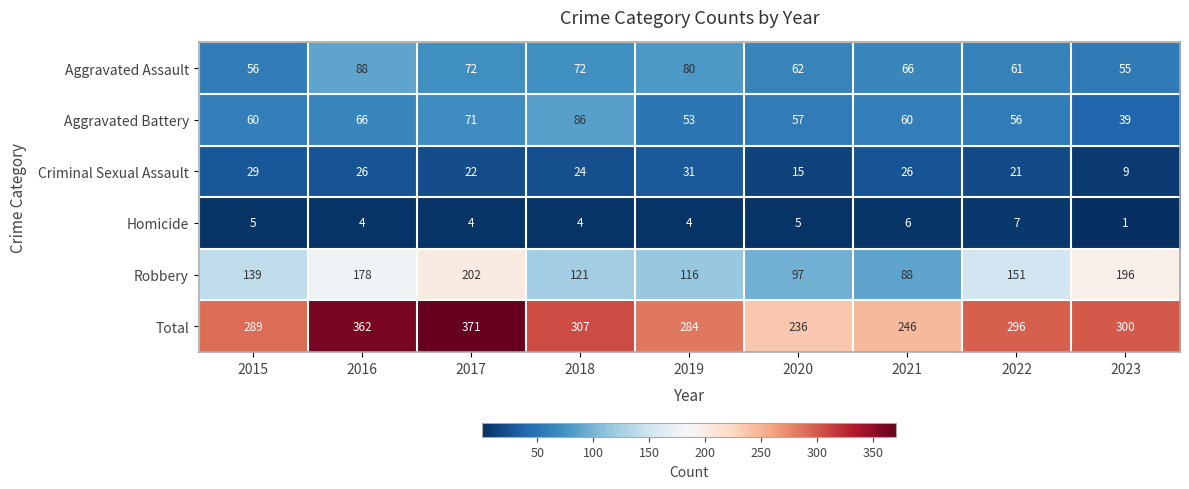

What is the difference between the Homicide values at 2018 and 2023?

3